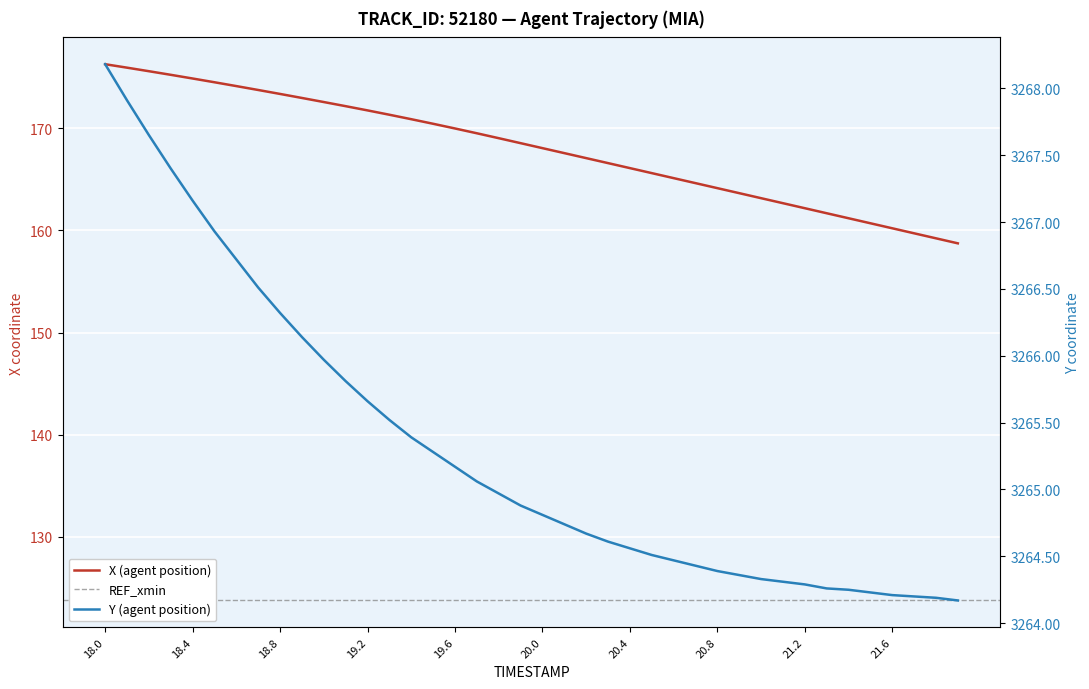

At which category is the sum across all series the highest?

18.0